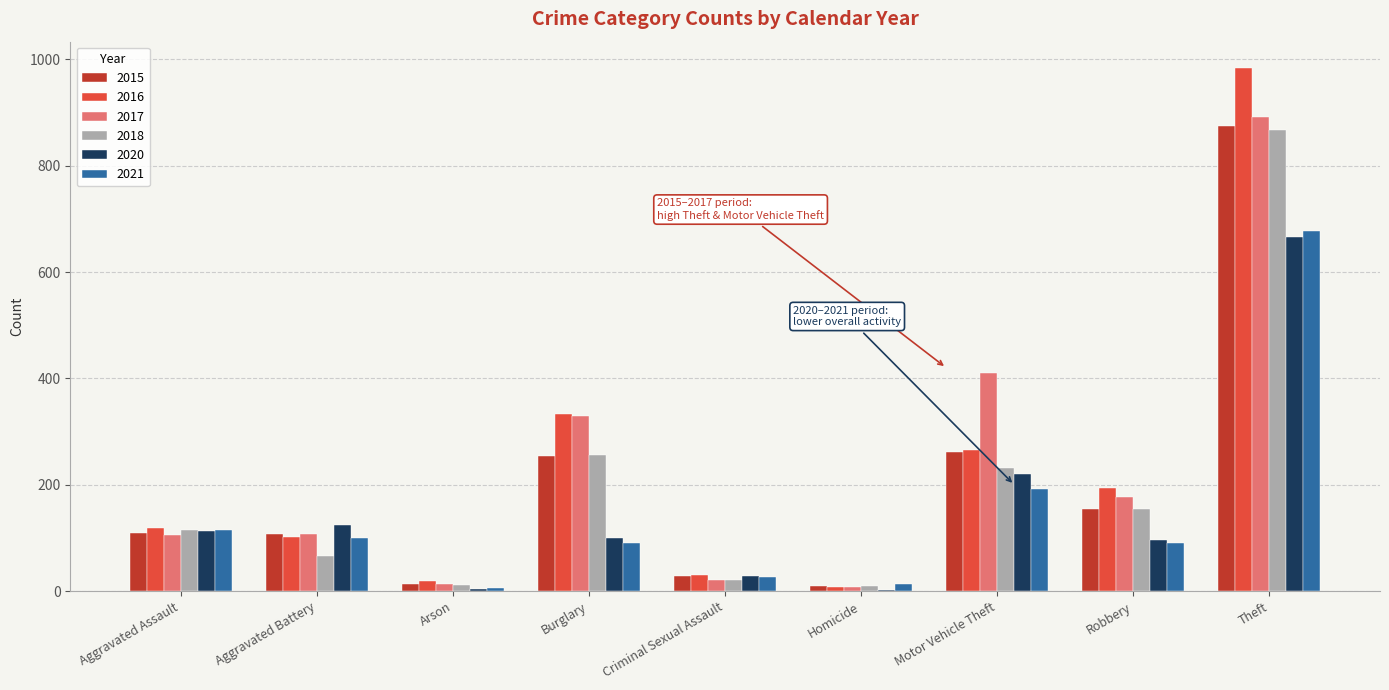

Which category has the highest value across all series?

Theft